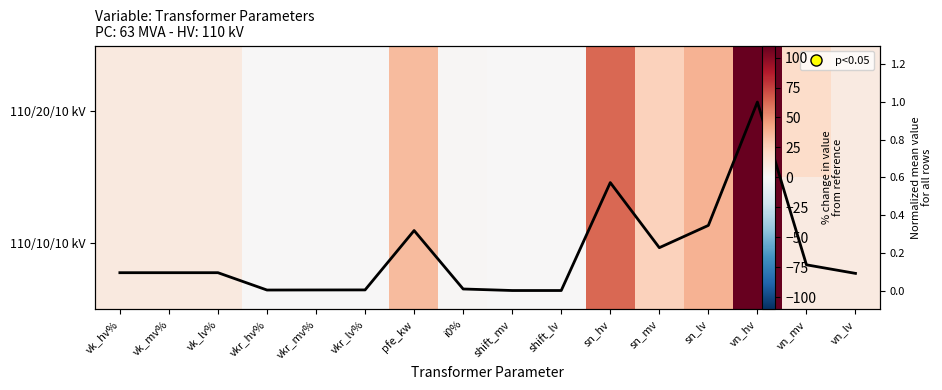

Which category has the lowest value in the Mean (normalized) series?

shift_mv